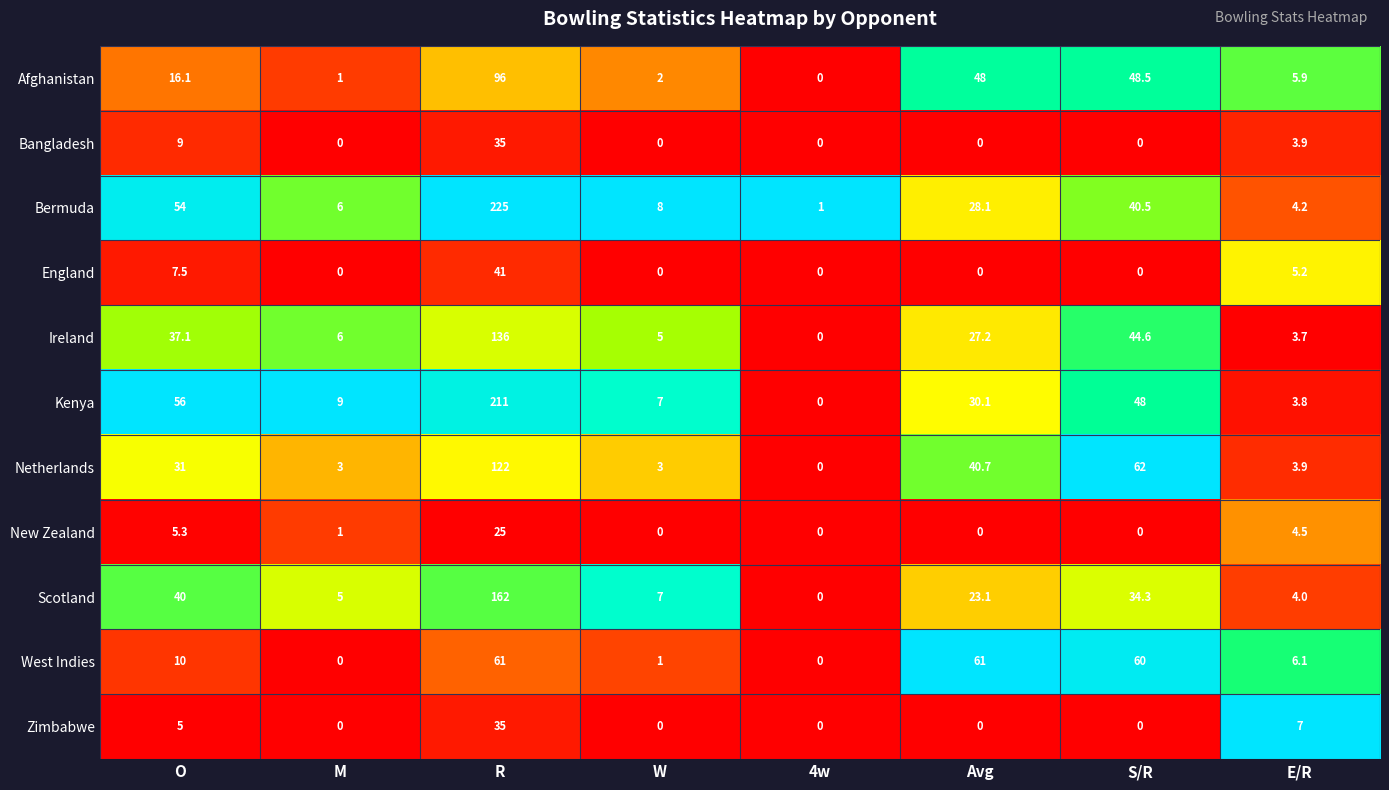

What is the total value across all series at M?

31.0